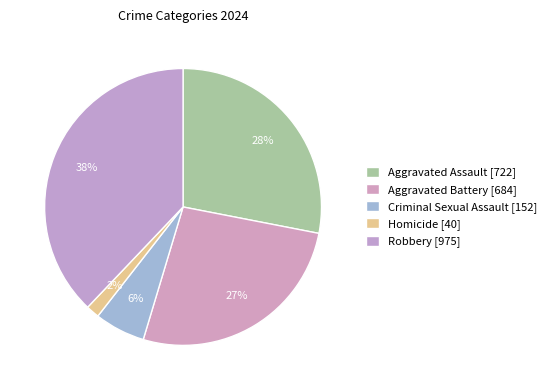

Is there any slice that represents more than half of the pie?

No